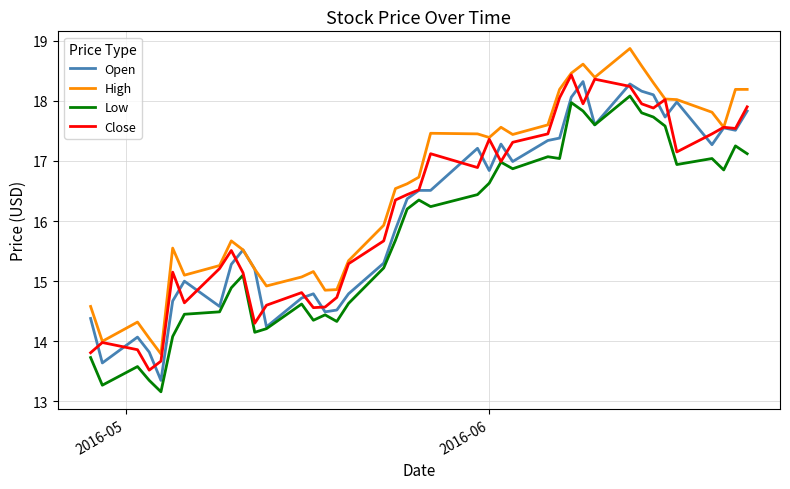

Does the chart display data point markers on the line(s)?

No